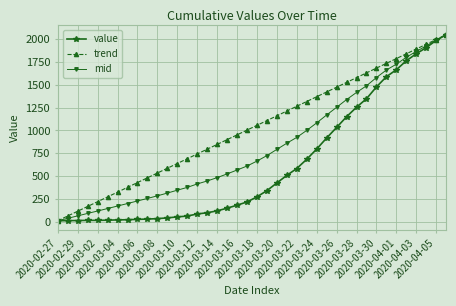

True or false: trend has more than 0 interior local peaks.

False